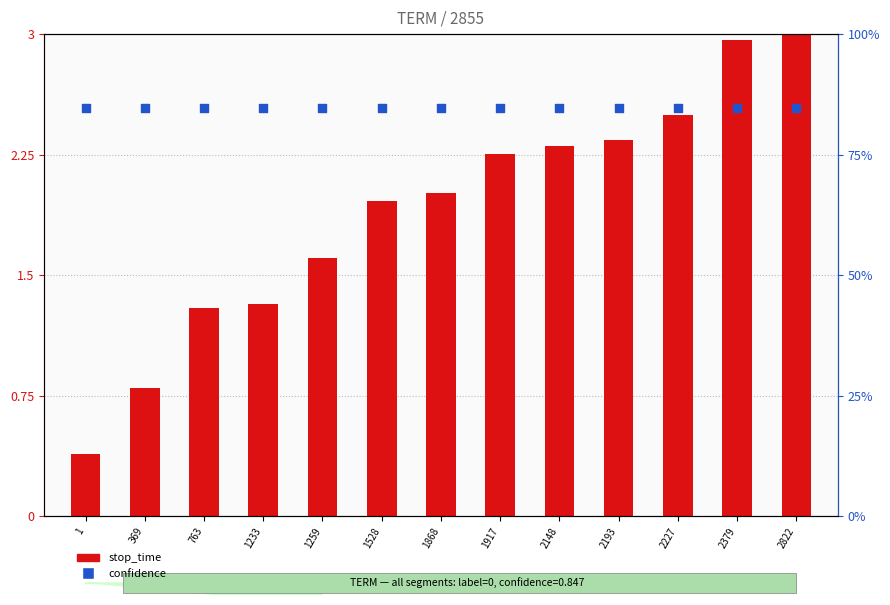

Is the value of confidence at 763 greater than the value of stop_time at 2227?

No